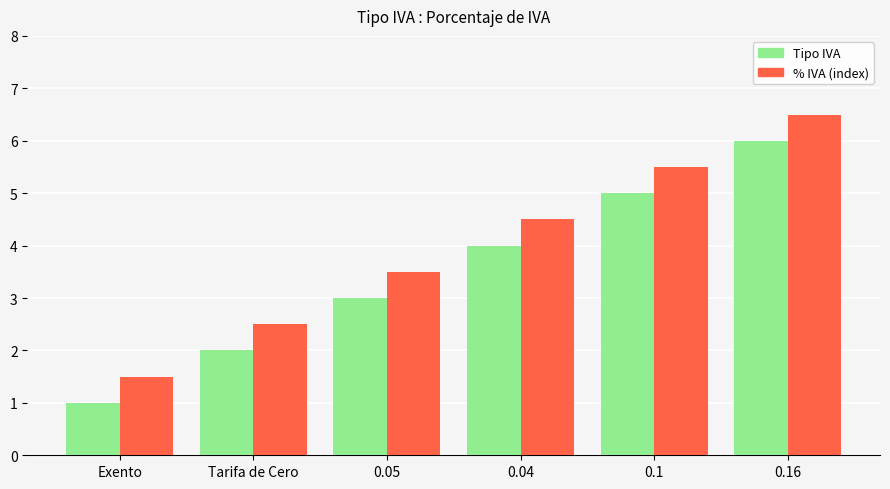

What is the label of the 6th bar from the right?

Exento